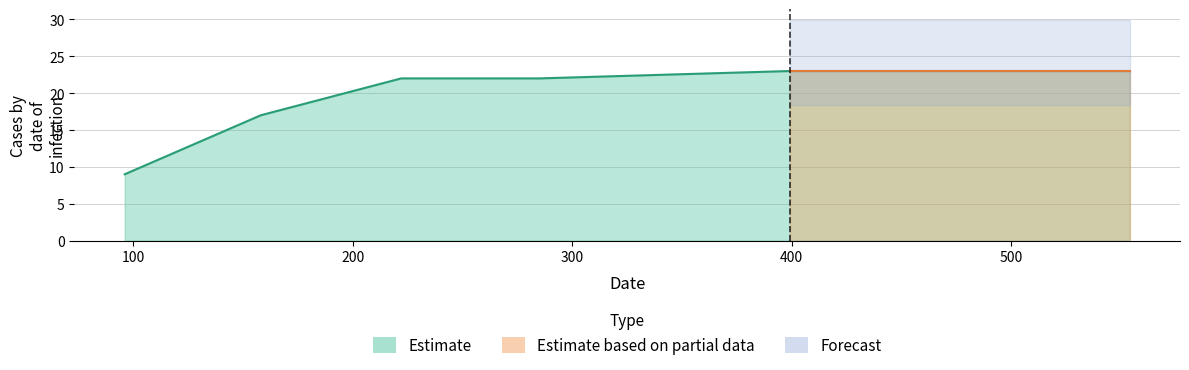

Does the chart display data point markers on the line(s)?

No